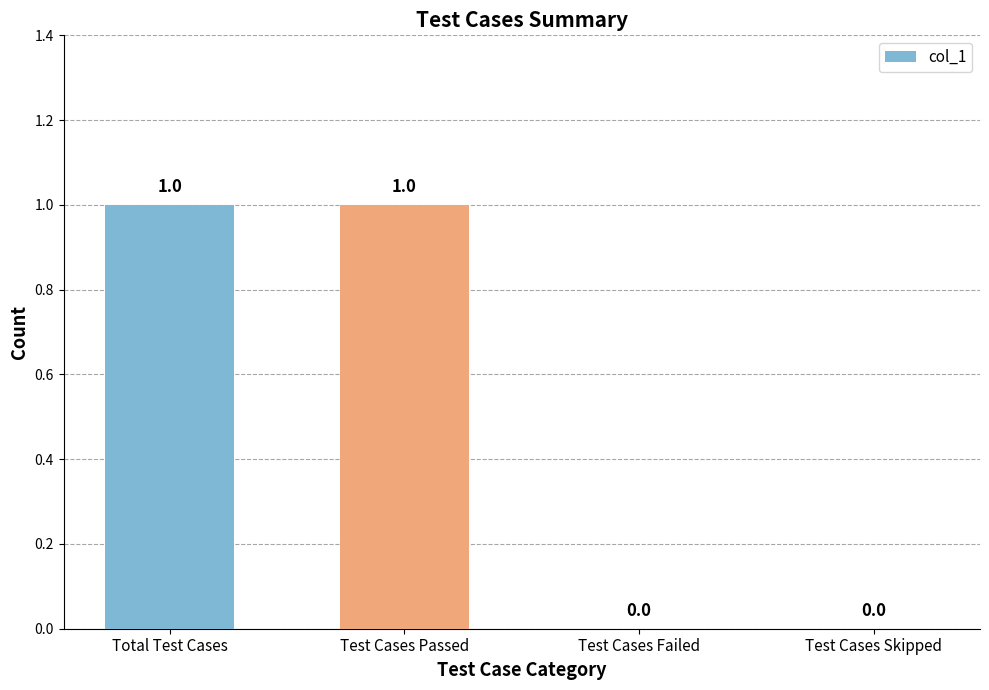

Reading left to right, list all the values displayed in this chart.

1	1	0	0